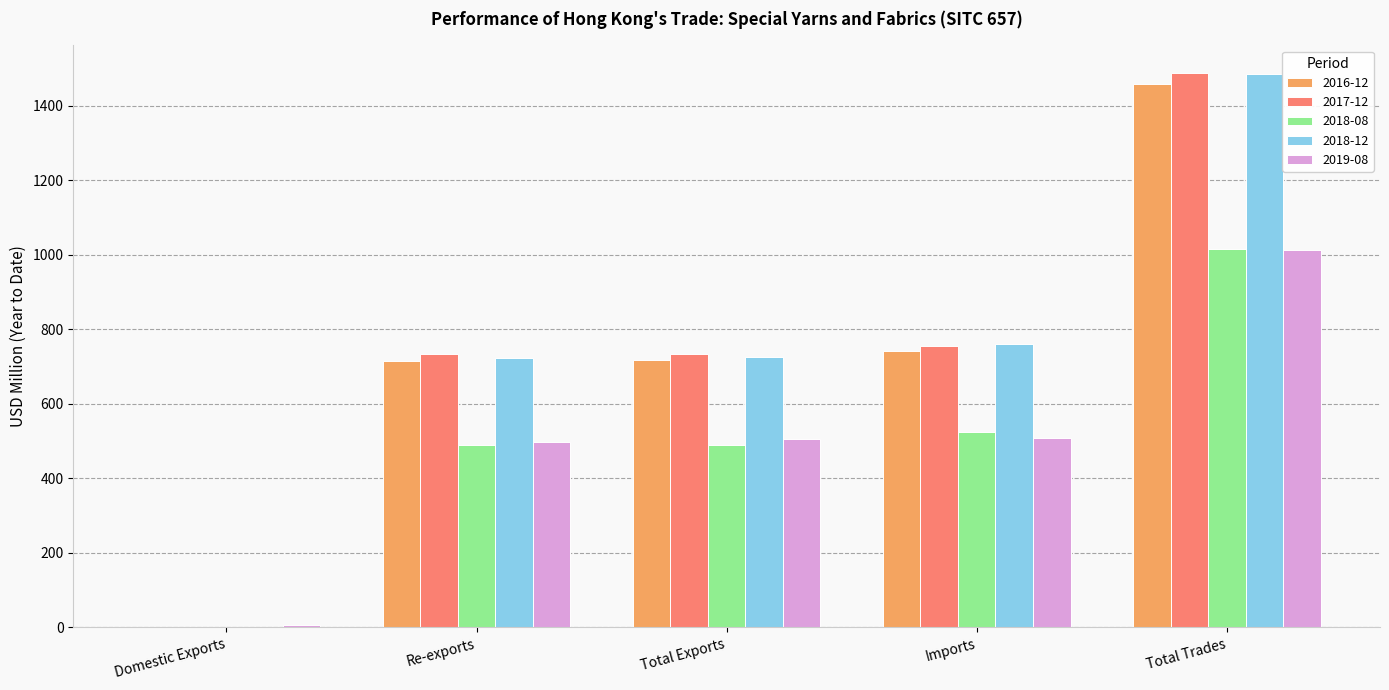

Where does the 2018-12 series first go above 724?

Total Exports